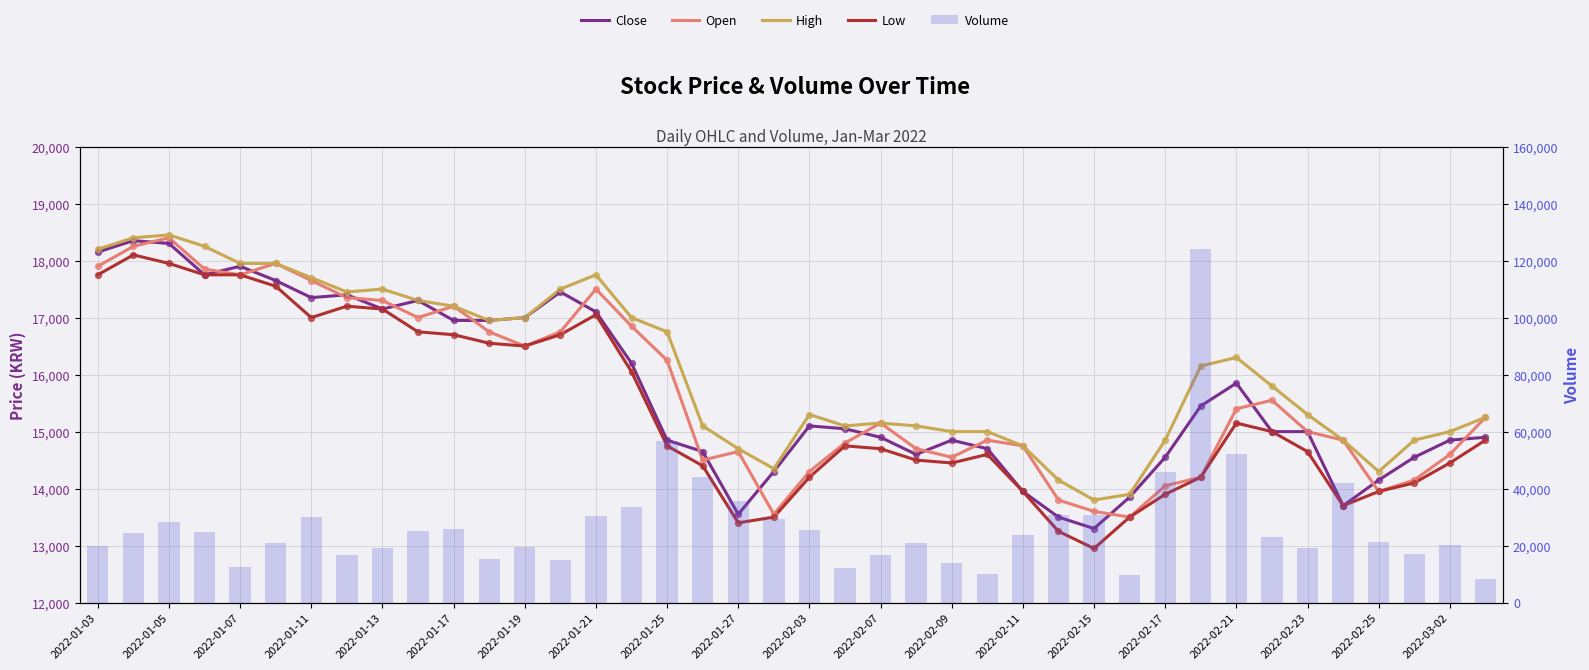

Which series reaches the maximum Y coordinate?

Volume